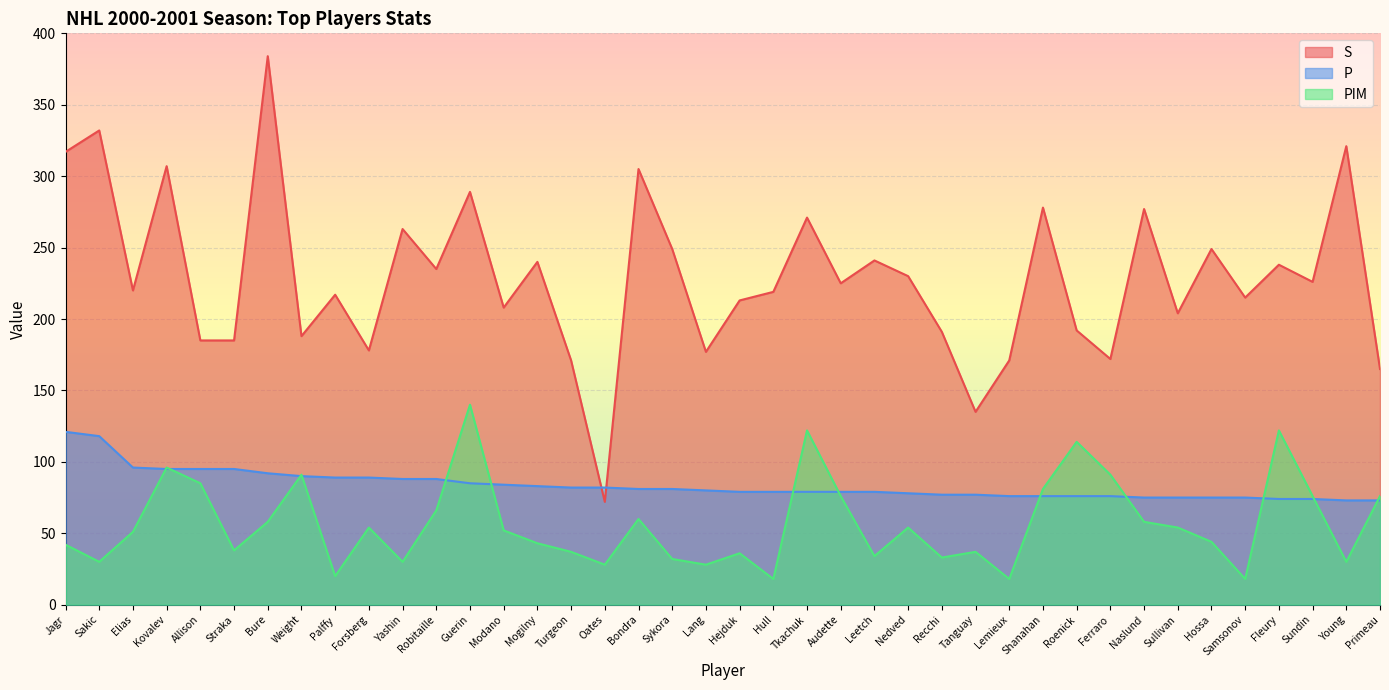

How many lines are shown in the chart?

3